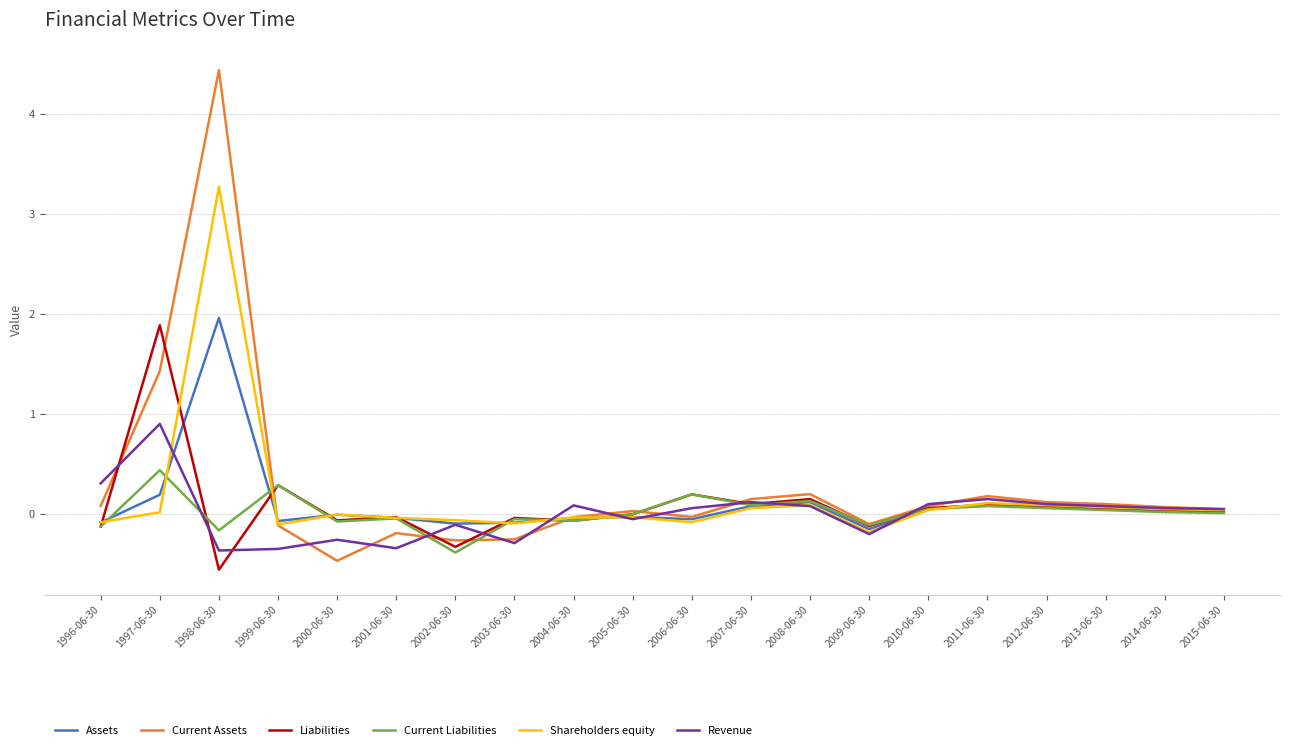

True or false: Assets and Current Liabilities intersect in this chart.

True